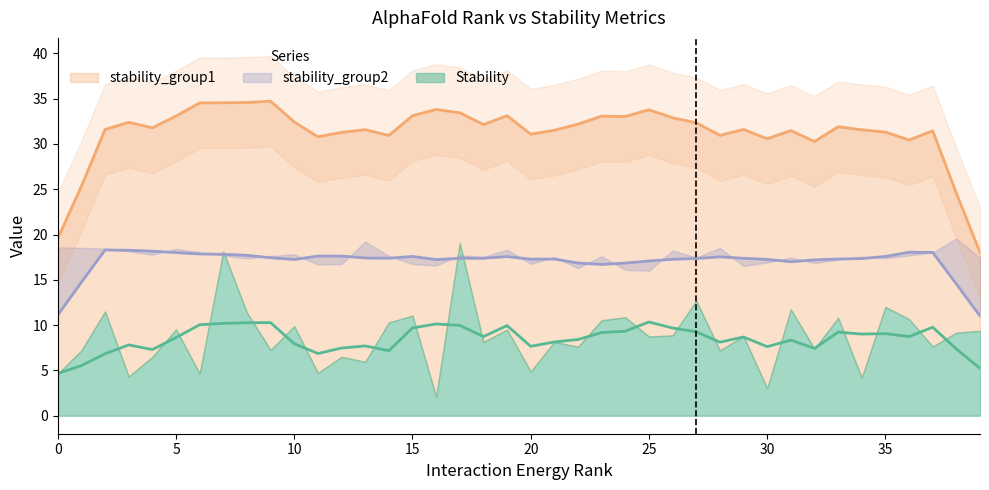

True or false: stability_group2 and stability_group1 cross at least once.

False